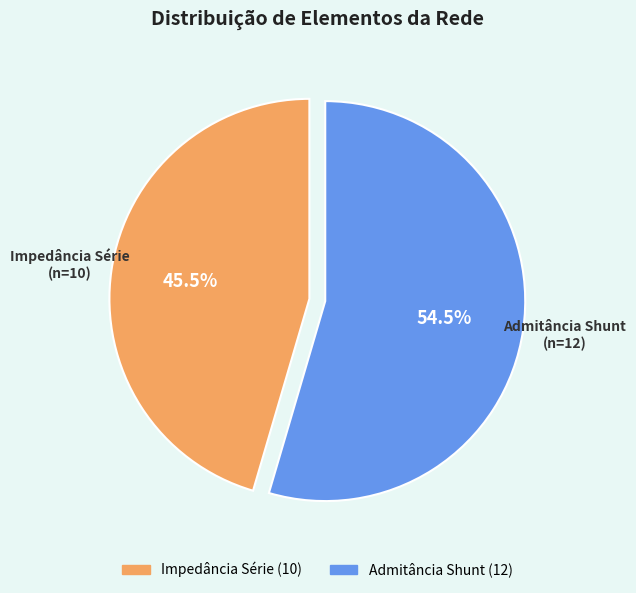

Is the sum of Admitância Shunt and Impedância Série greater than half?

Yes